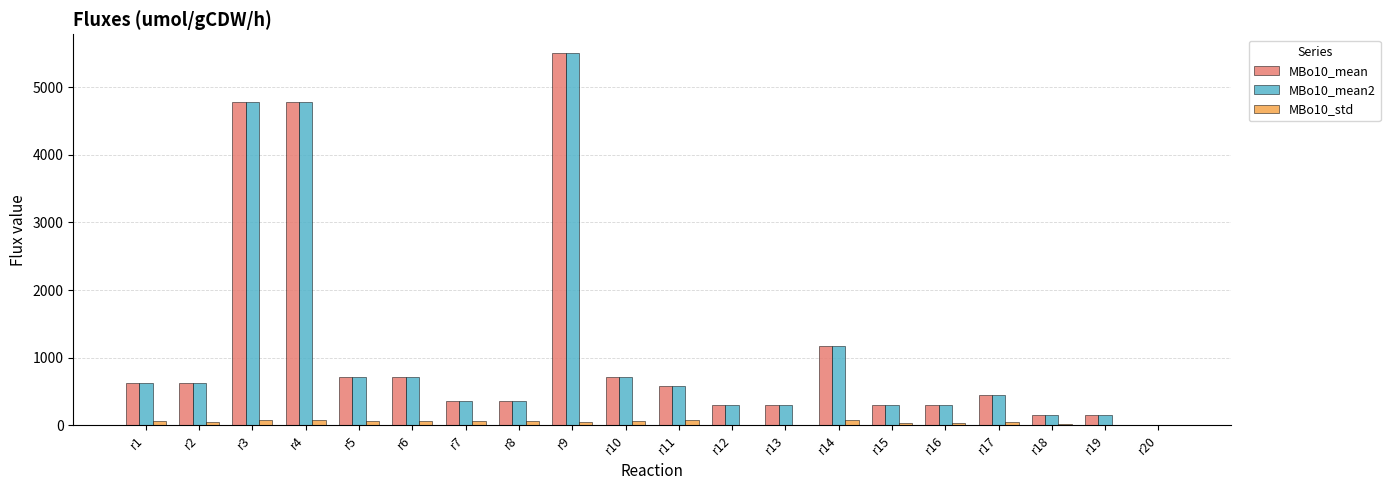

At which category is the sum across all series the highest?

r9